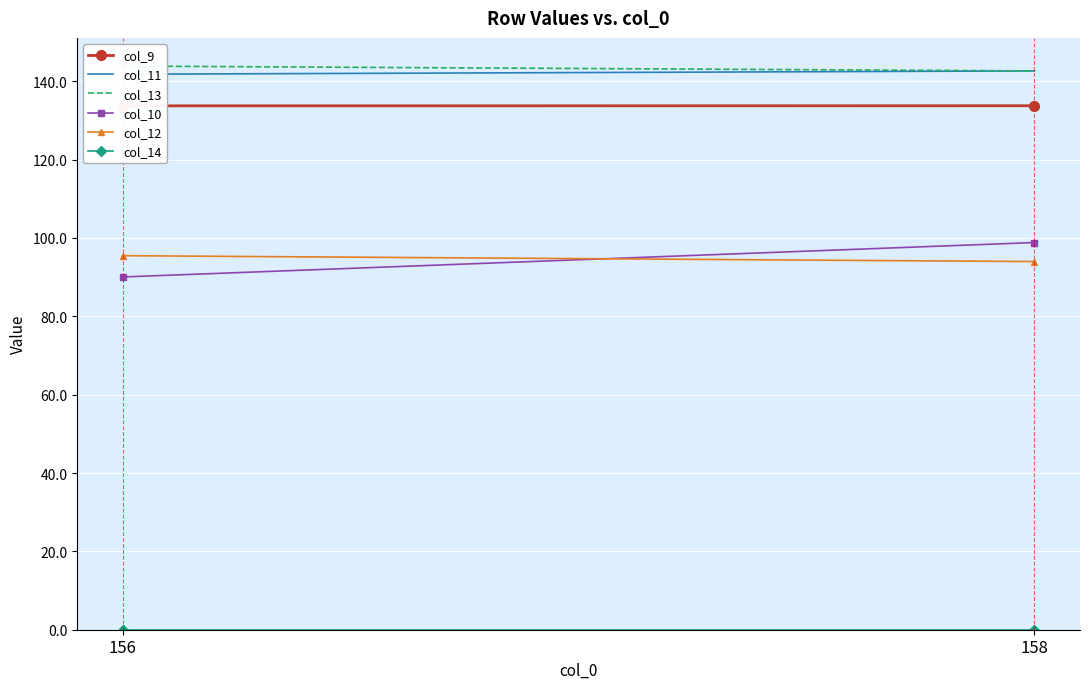

Reading left to right, what are all the values shown in this chart?

col_9: 133.7	133.7
col_11: 141.8	142.6
col_13: 143.9	142.6
col_10: 90.0	98.8
col_12: 95.5	94.0
col_14: 0.0	0.0